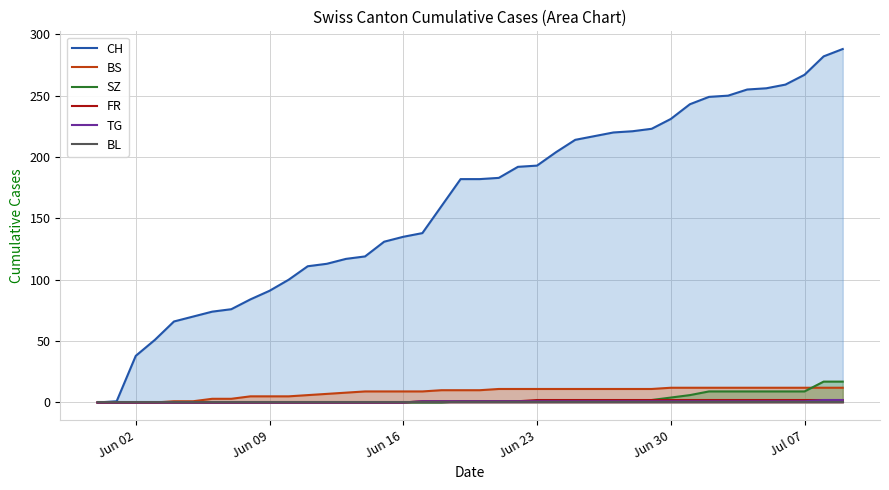

At which category does the chart reach its minimum across all series?

Jun 02